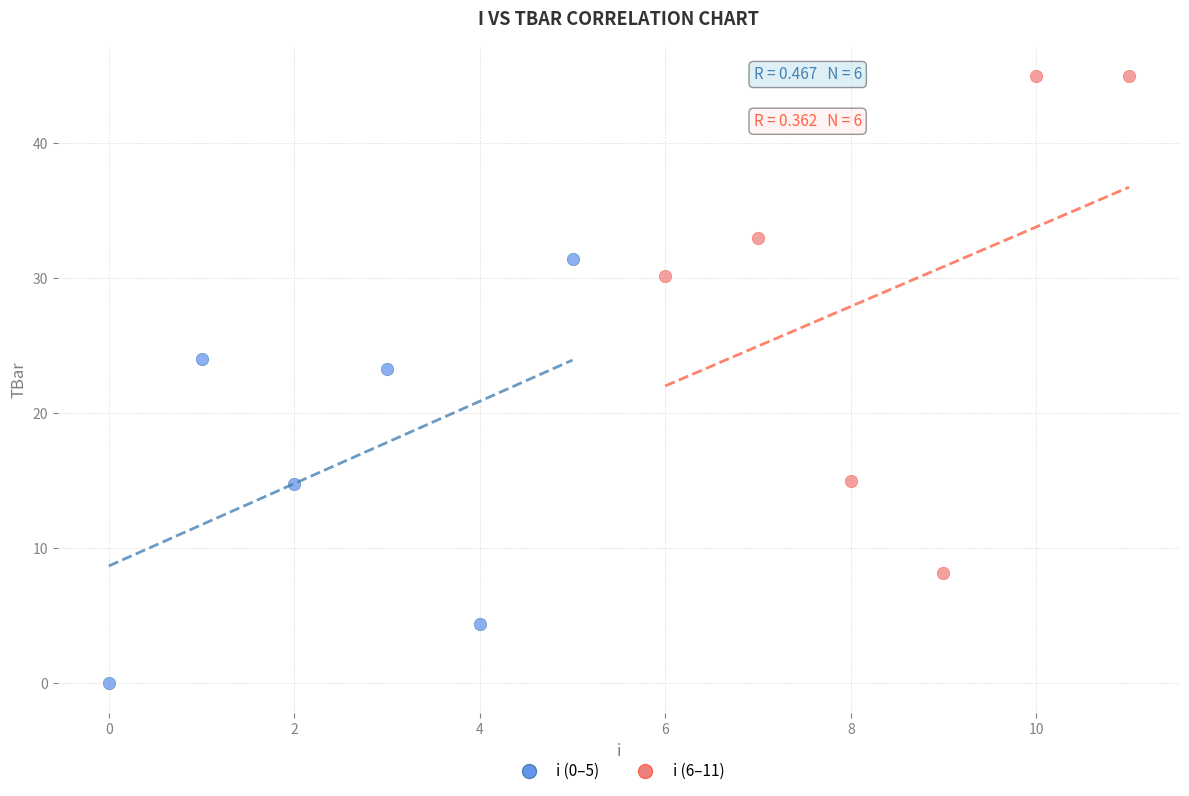

Which series has the widest spread of Y values?

i (6–11)